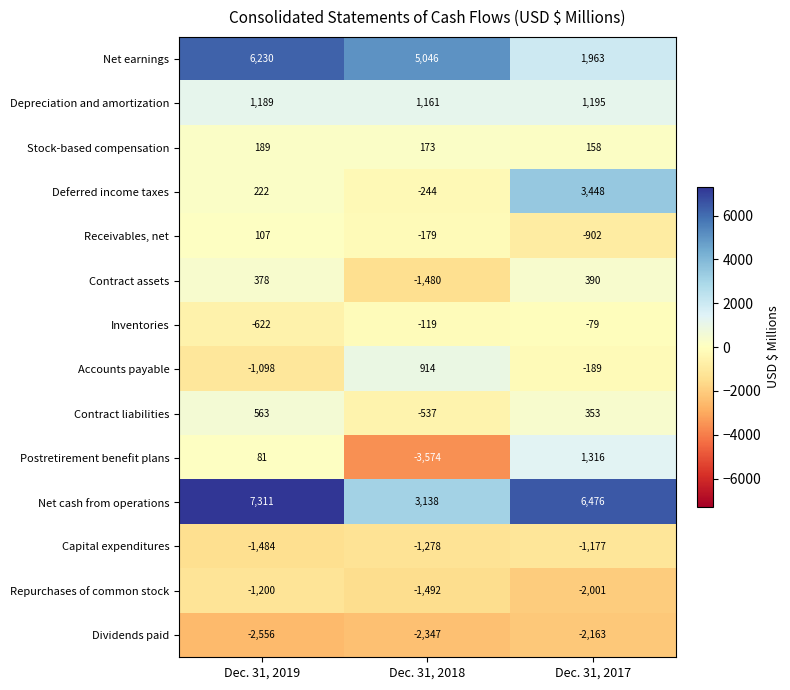

The value of Dividends paid at Dec. 31, 2017 is -532. True or false?

False